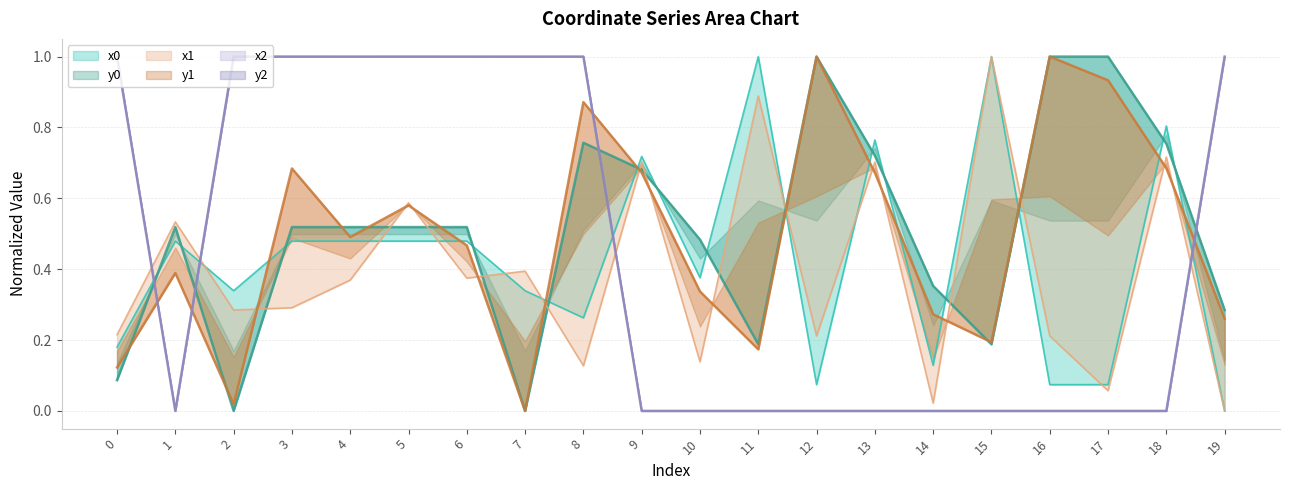

What is the sum of all x2 values?

9.0